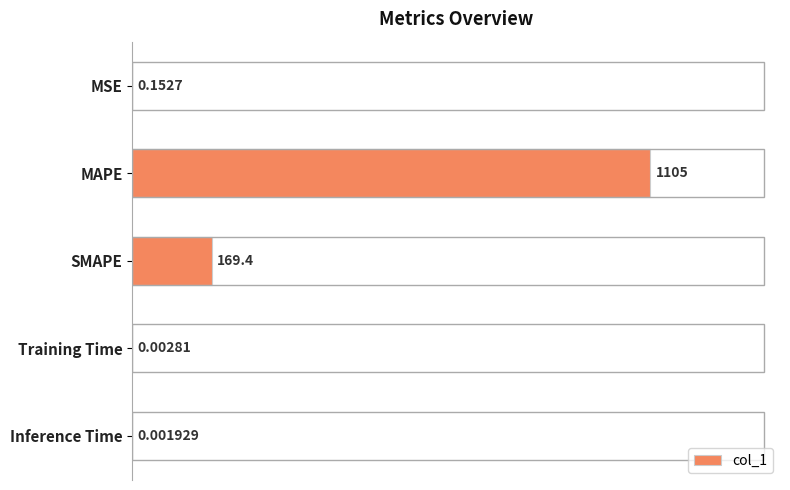

What is the sum of all values?

1274.9